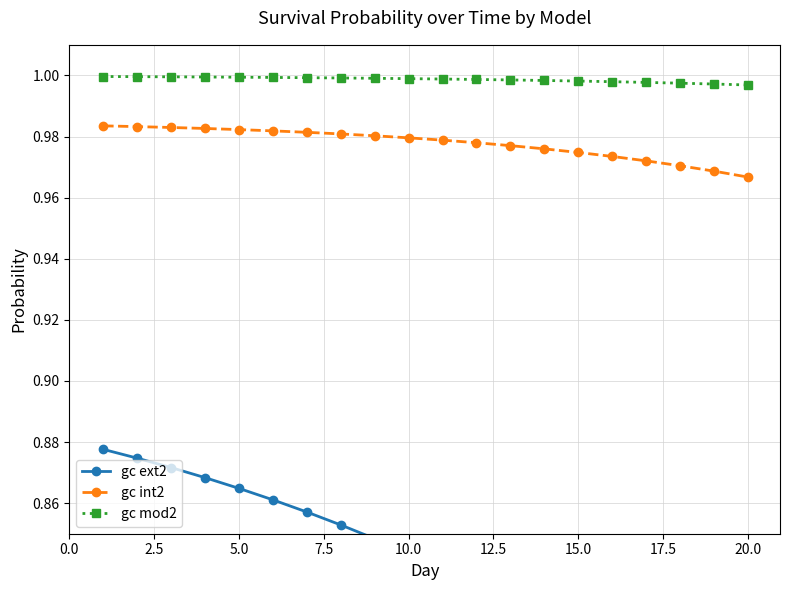

True or false: gc int2 and gc mod2 cross at least once.

False